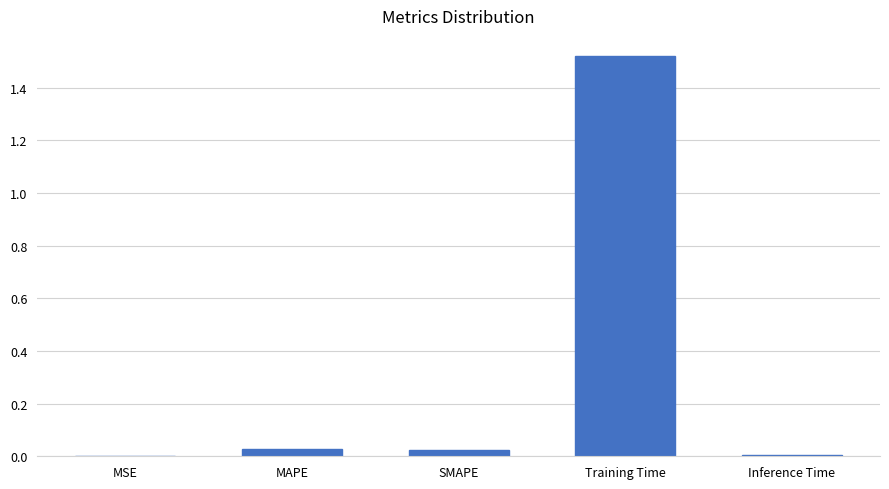

Between MSE and Training Time, which is larger?

Training Time